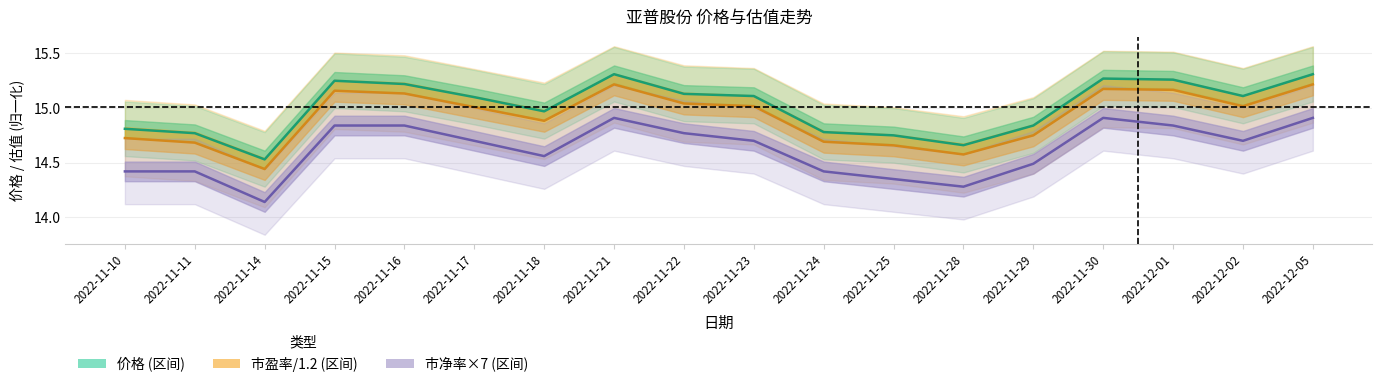

What is the difference between the highest and lowest values at 2022-11-23?

0.4